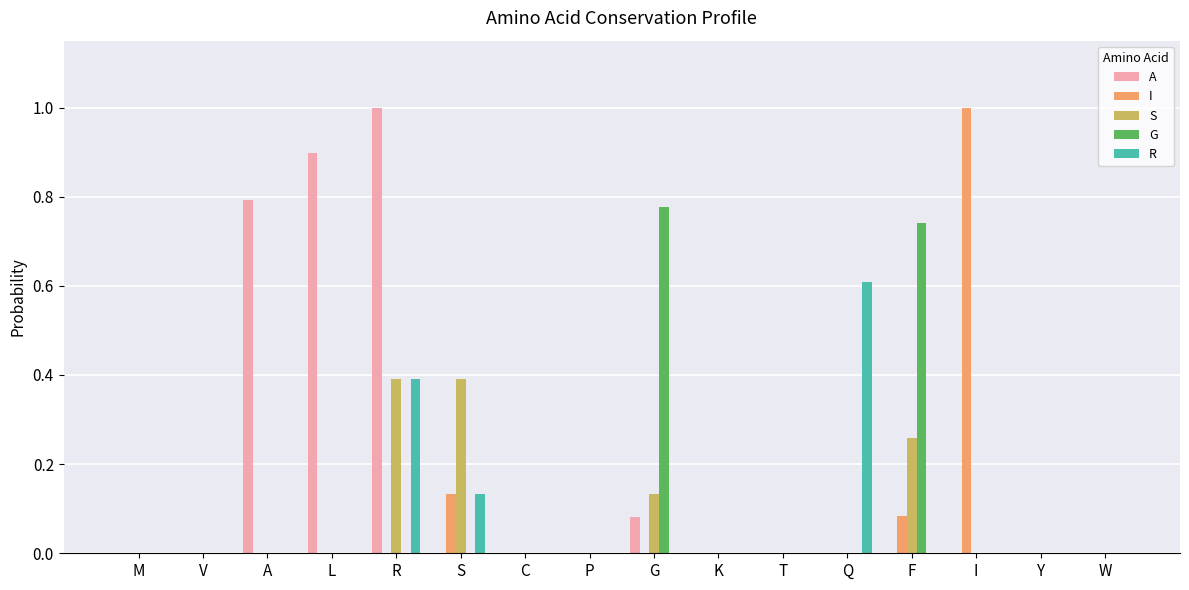

Which series has the largest total across all categories?

A